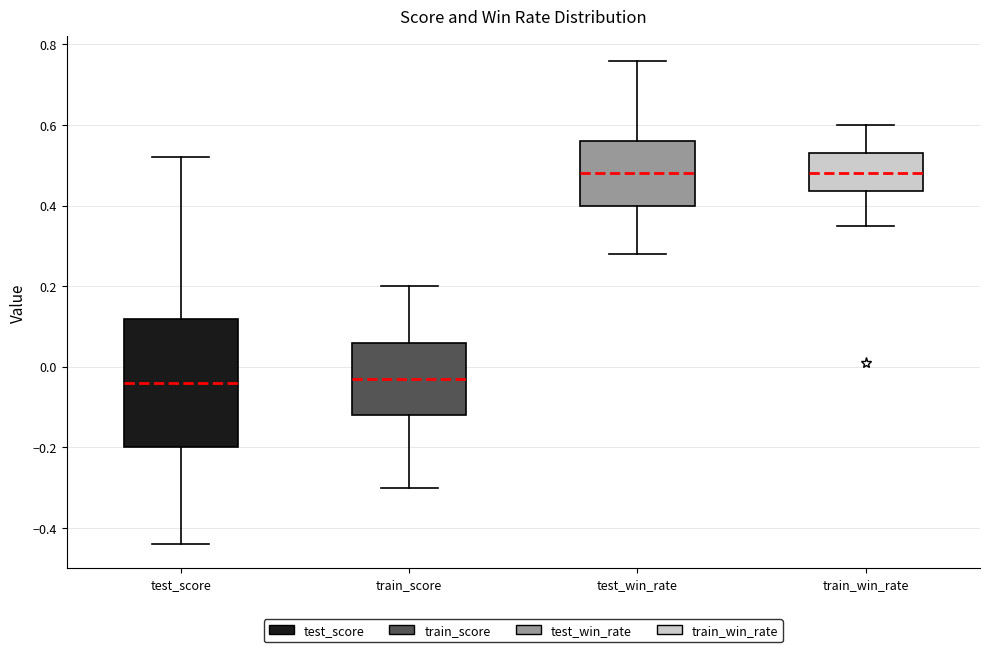

Where does the lower whisker of the box for test_score end on the y-axis? The values are not printed on the chart, so give them approximately, as read against the axis.

-0.44